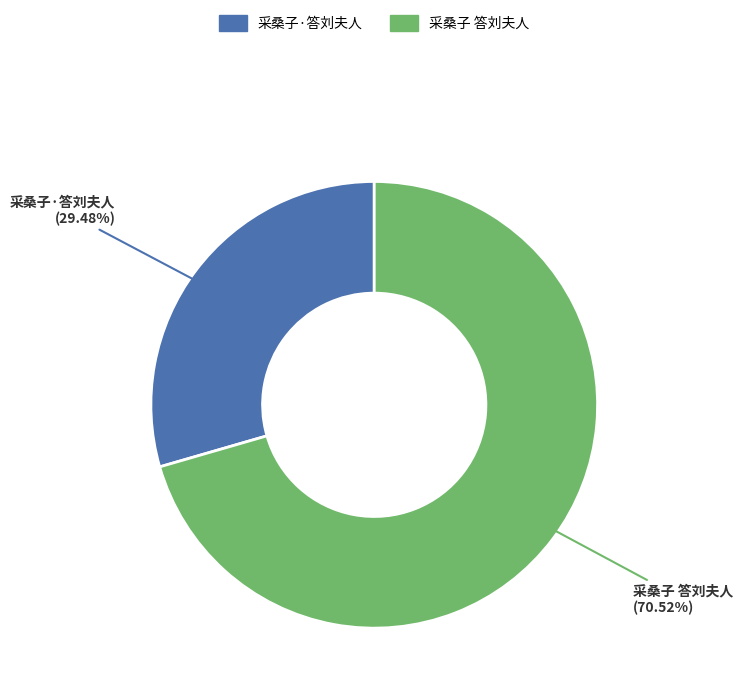

Which has a higher value, 采桑子·答刘夫人 or 采桑子 答刘夫人?

采桑子 答刘夫人